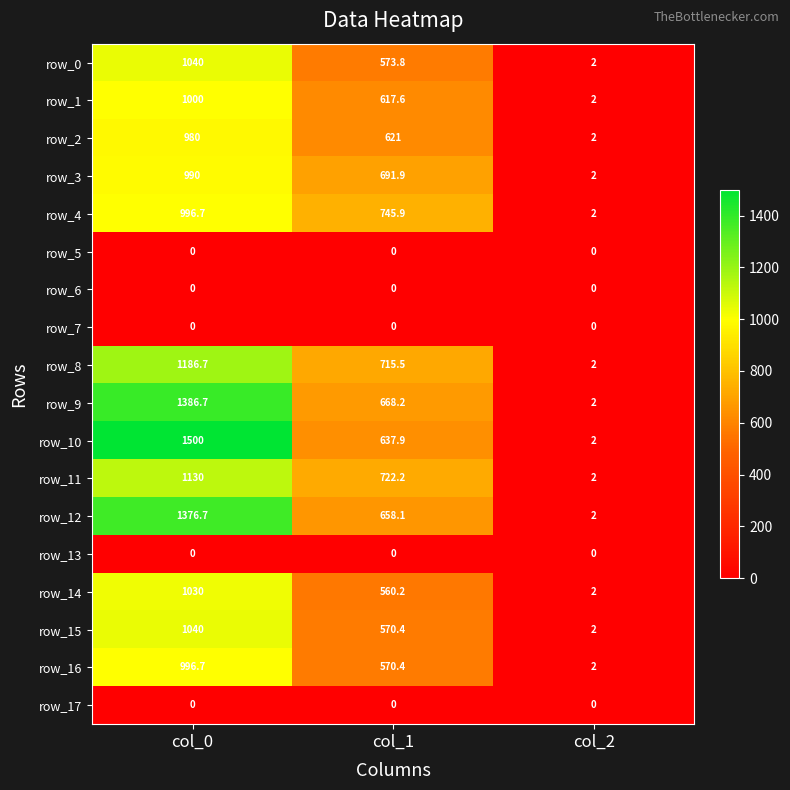

Which series changed the most between col_0 and col_2?

row_10